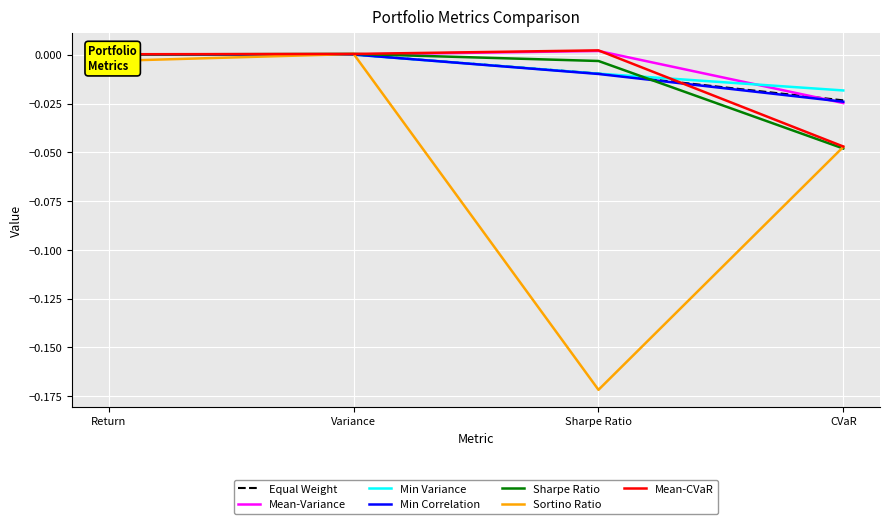

Is it true that Sharpe Ratio equals 0.0 at Variance?

True